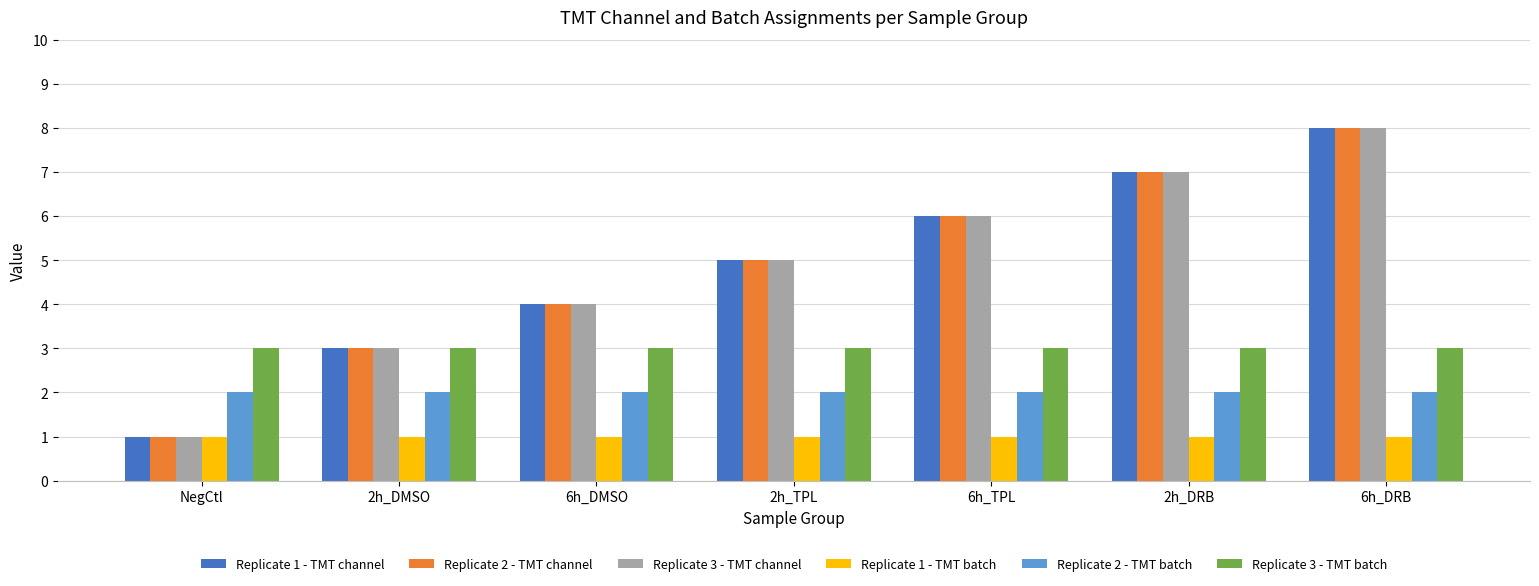

What value does the Replicate 1 - TMT channel series have at NegCtl?

1